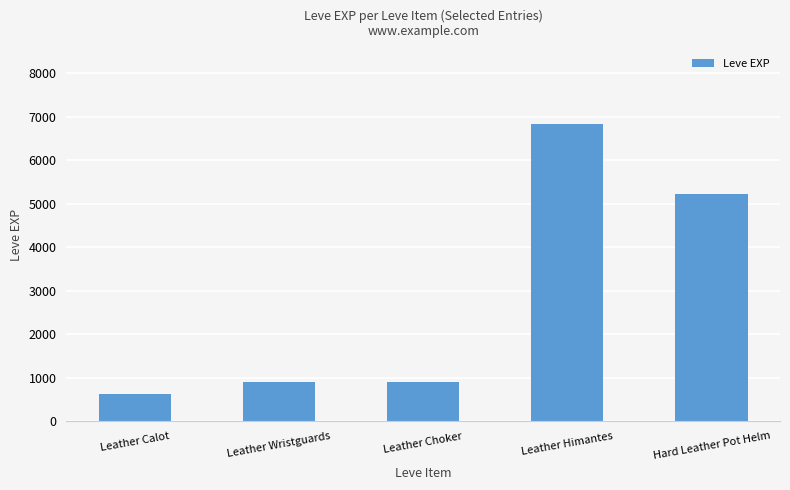

True or false: the data shows 306 at Leather Calot.

False